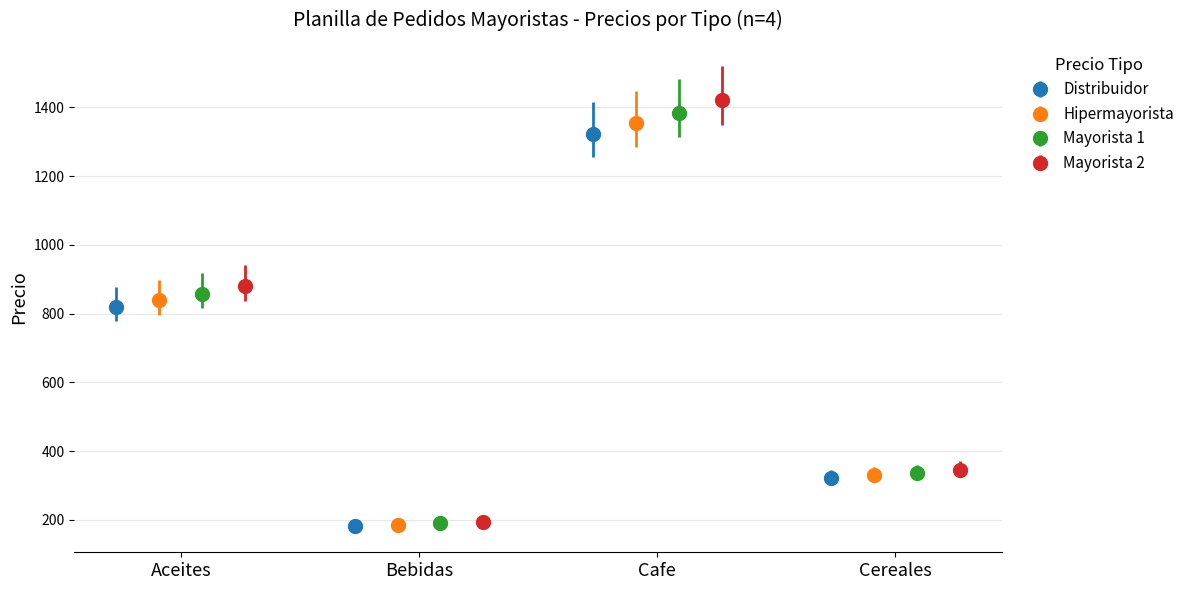

What is the maximum value for Mayorista 1?

1384.4